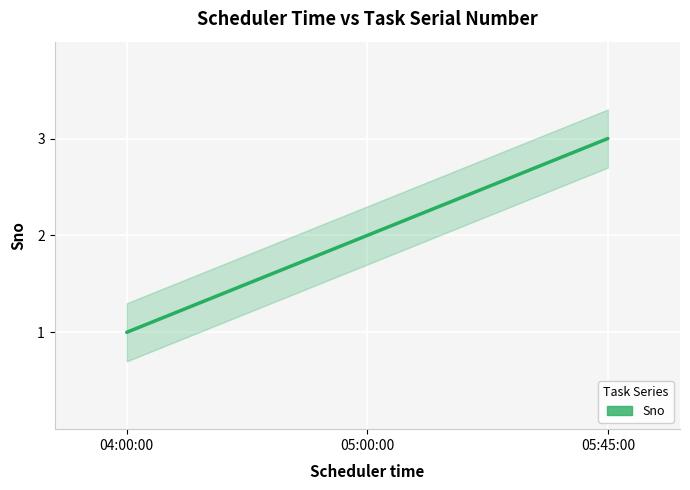

Which category has the highest value across all series?

05:45:00